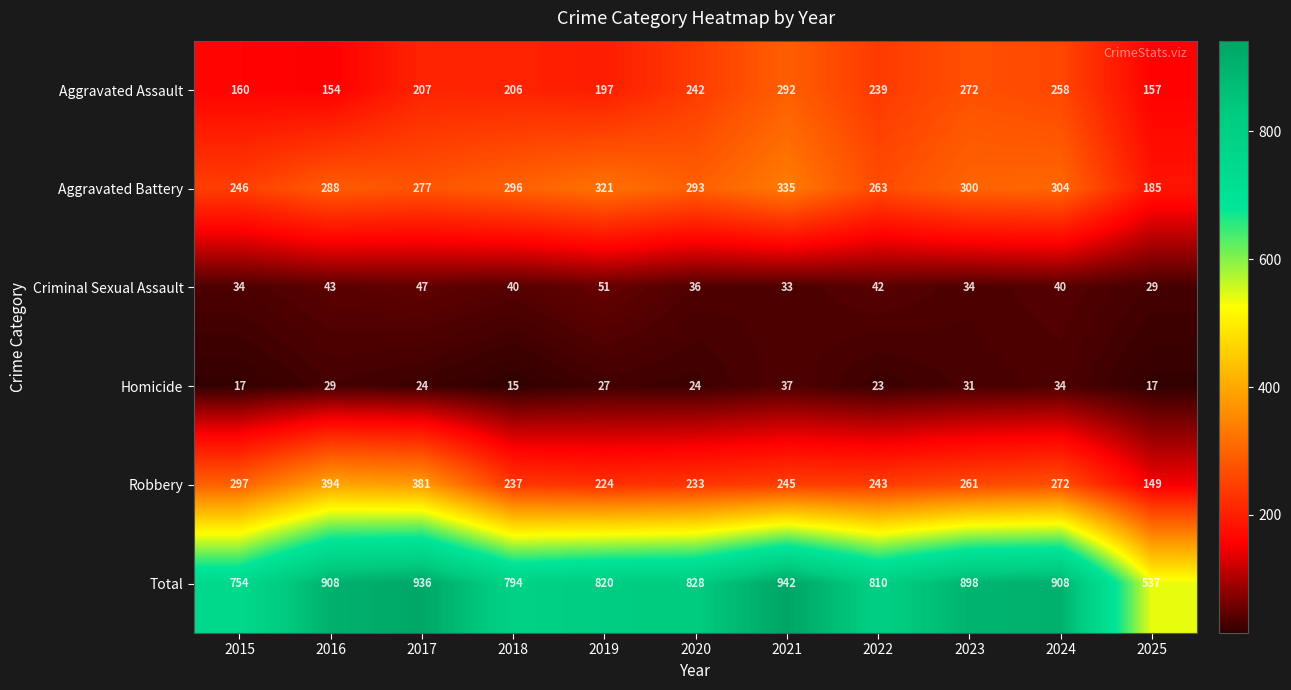

At 2019, list the series in order from smallest to largest.

Homicide, Criminal Sexual Assault, Aggravated Assault, Robbery, Aggravated Battery, Total